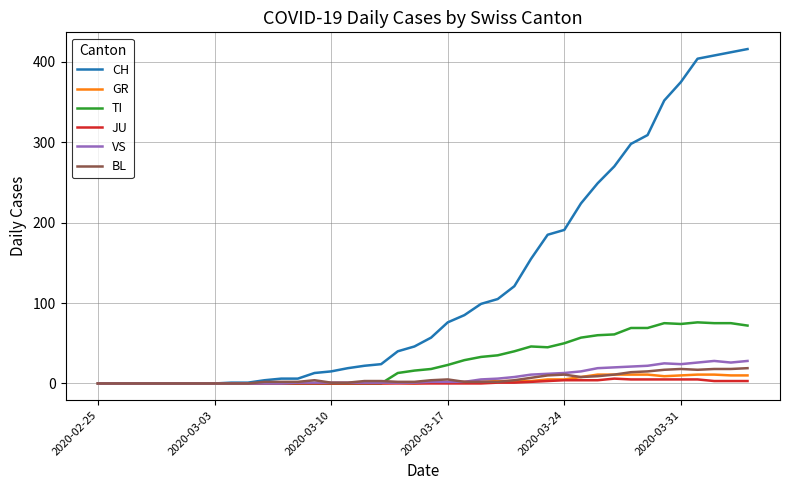

Which series has the largest total across all categories?

CH